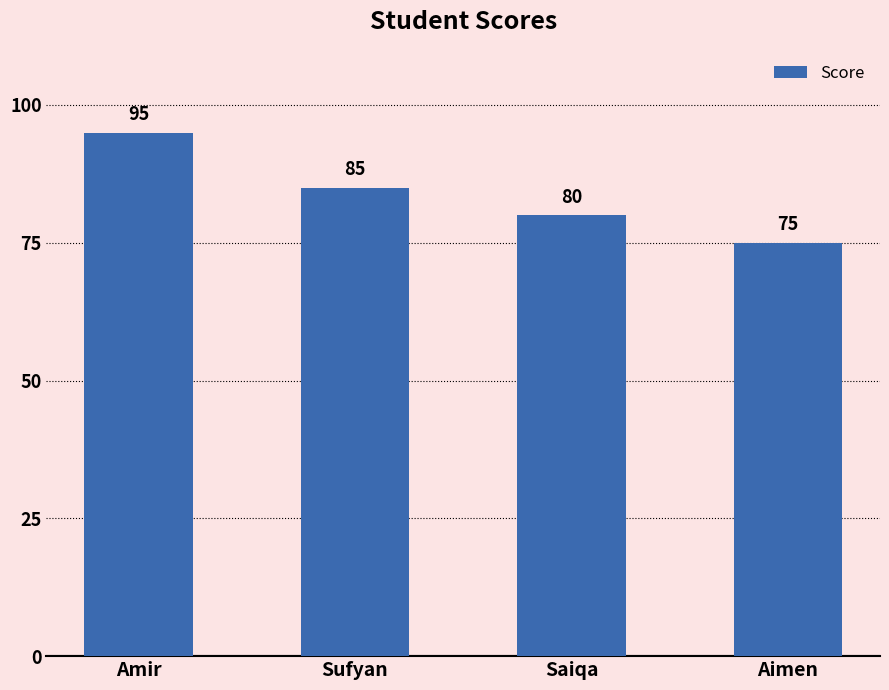

Are the bars horizontal?

No